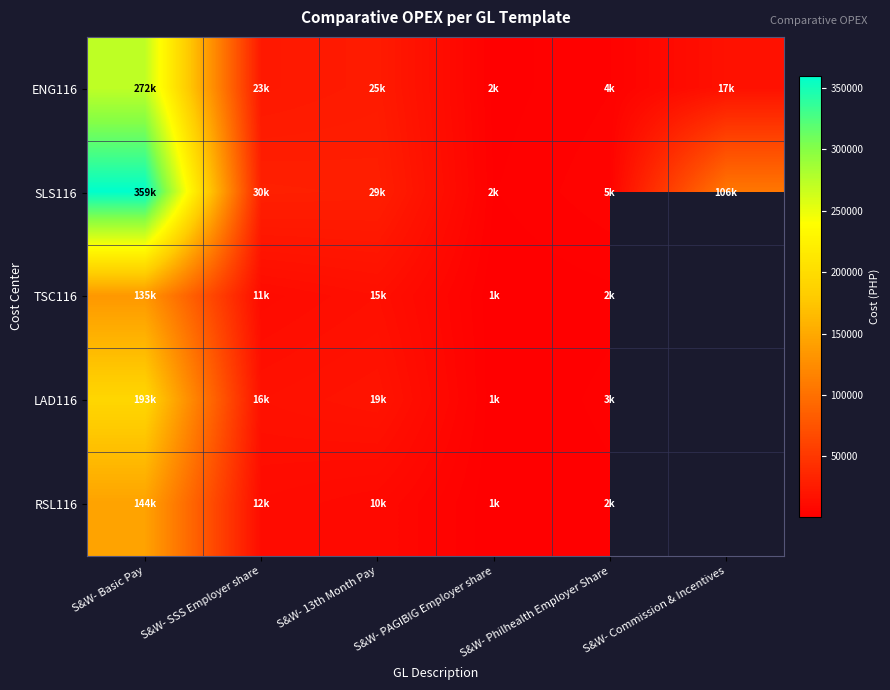

What is the total value across all series at S&W- Basic Pay?

1102577.7